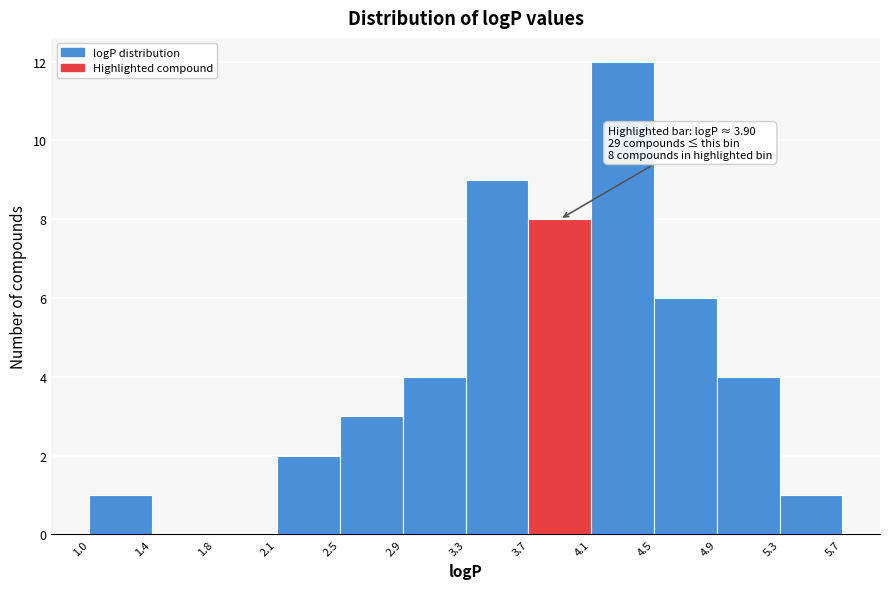

Over which range of the x-axis is the bar tallest?

4.1 to 4.5